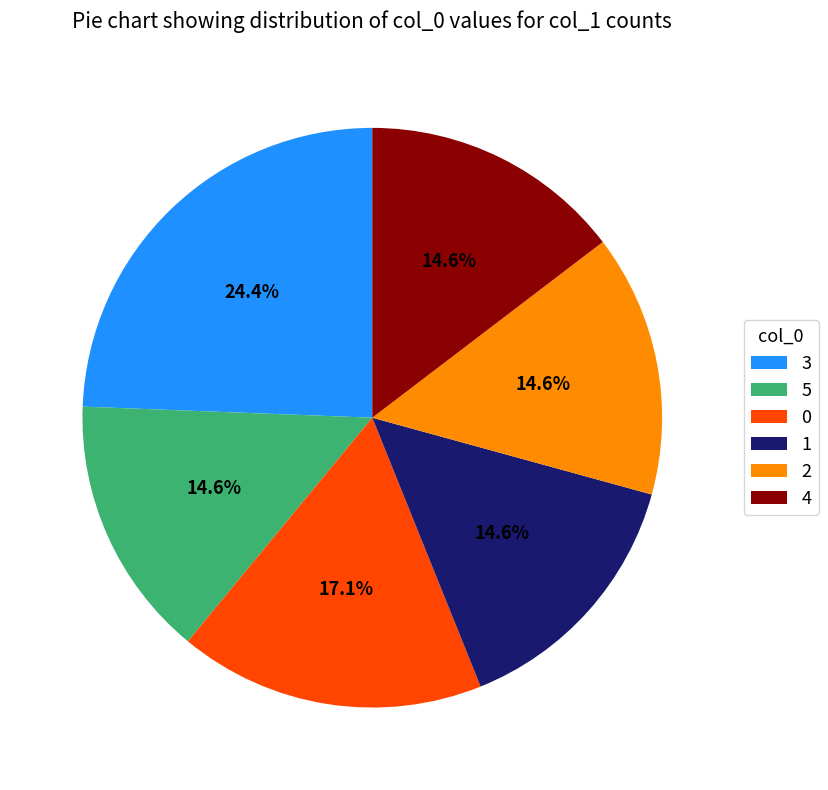

What percentage is the 1 slice, to the nearest percent?

15%